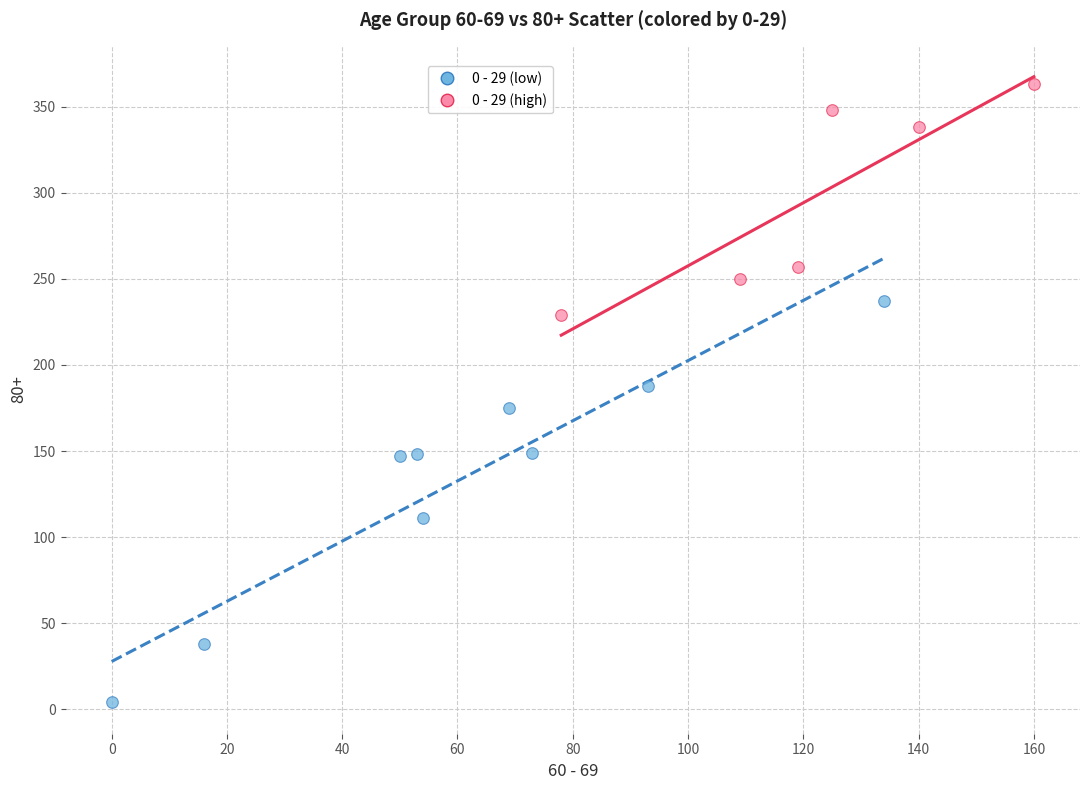

Which series has the widest spread of Y values?

0 - 29 (low)